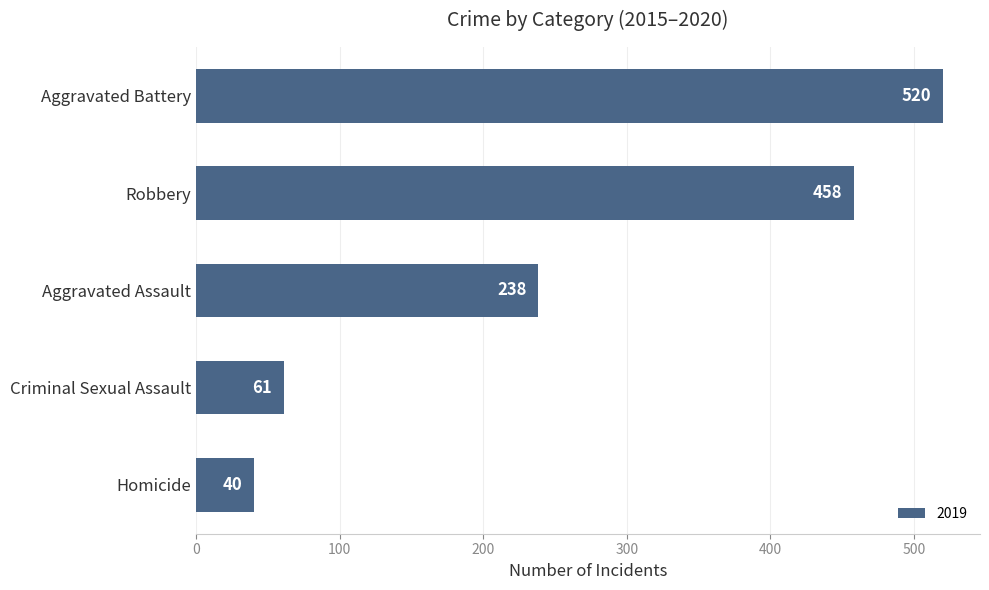

What is the average value?

263